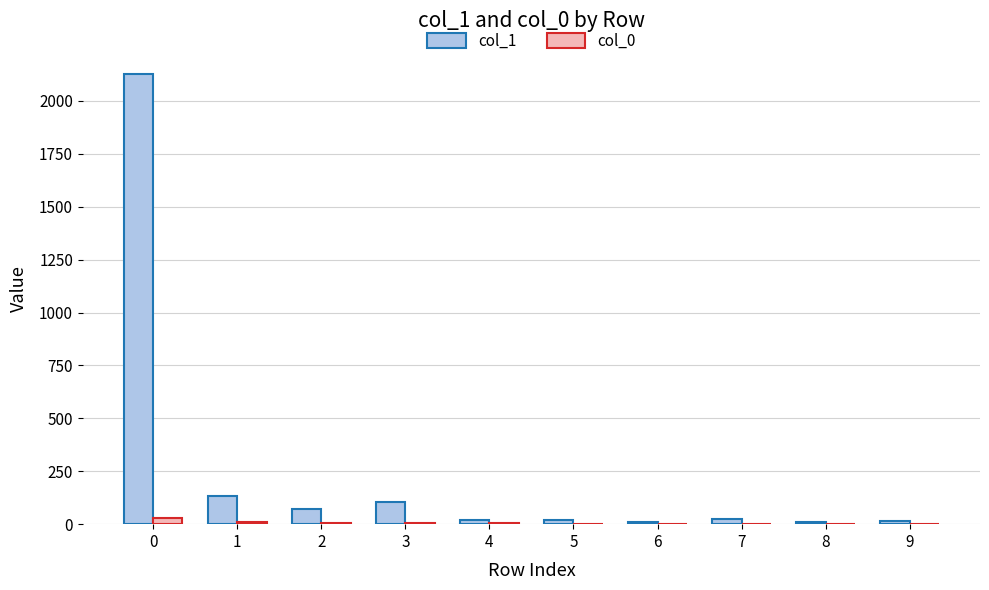

Is the value of col_0 at 3 greater than the value of col_1 at 3?

No